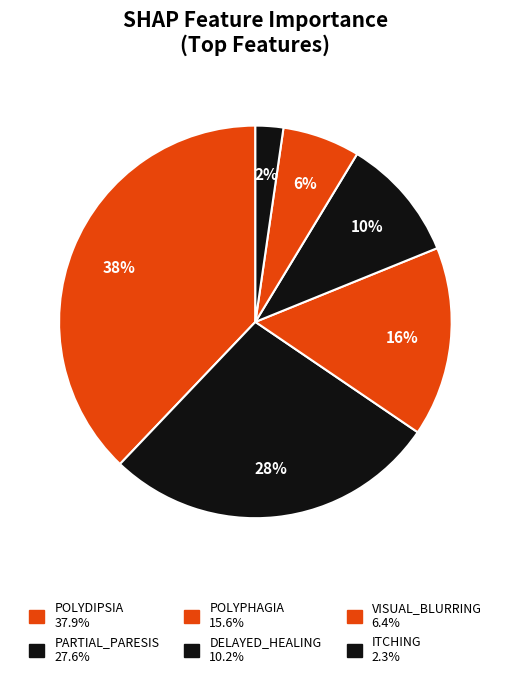

What percentage is the VISUAL_BLURRING slice, to the nearest percent?

6%